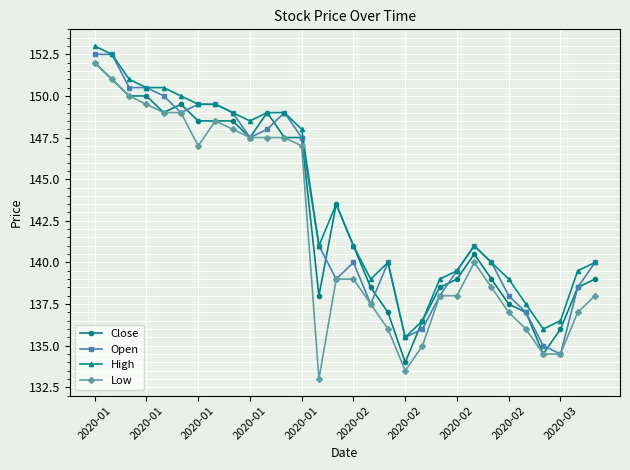

What is the highest value of the Close series?

152.0